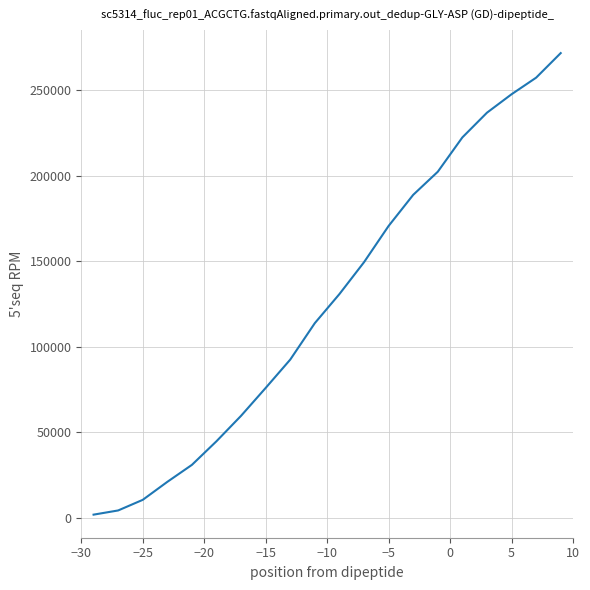

Does the chart have visible grid lines?

Yes